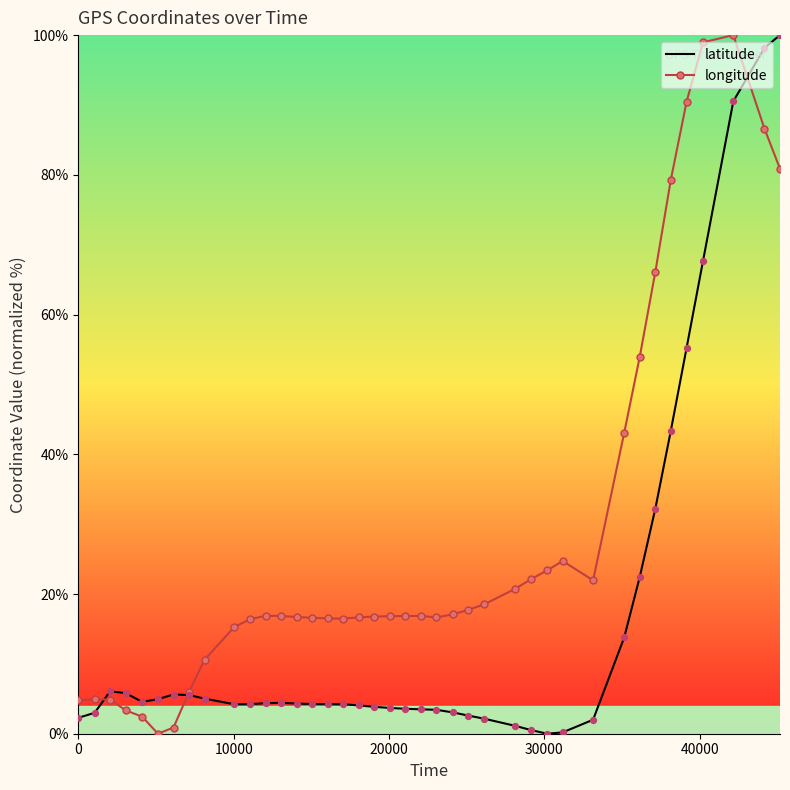

List the series in order of their overall mean, lowest first.

latitude, longitude